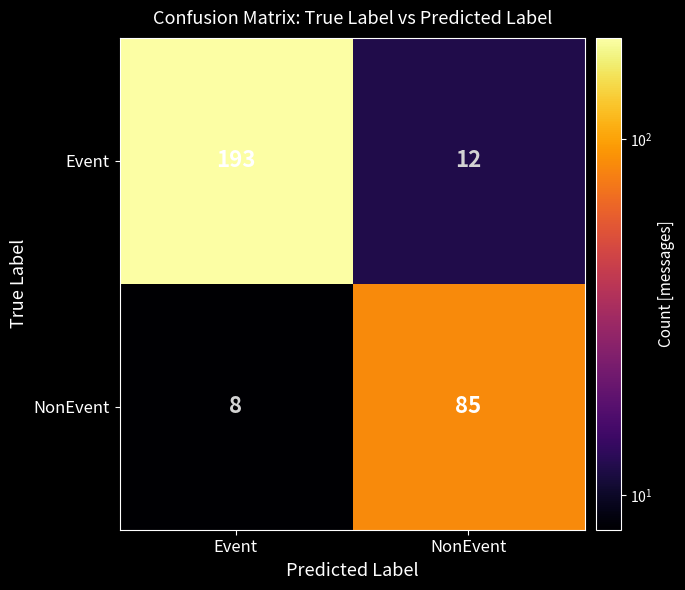

Where is NonEvent nearest to the value 46?

Event